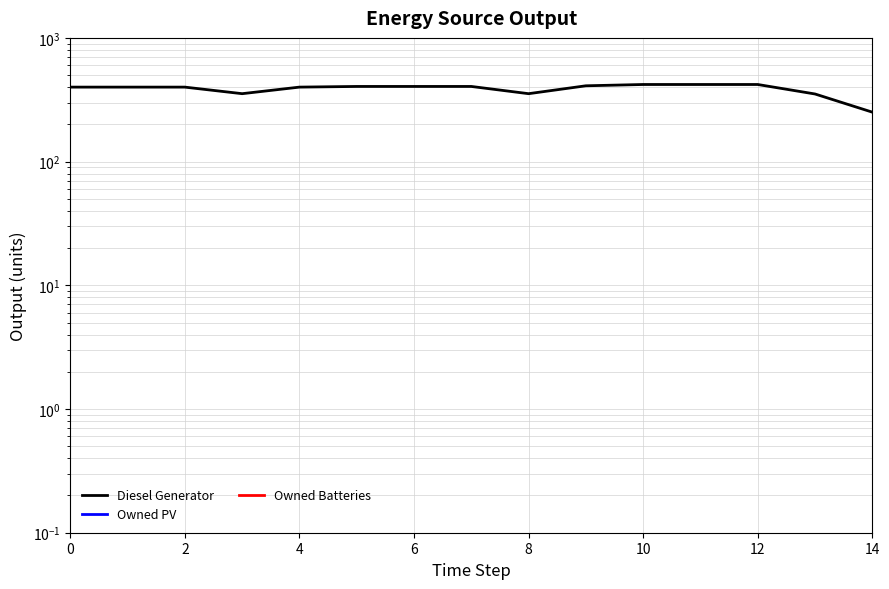

The value of Owned Batteries at 4 is 0.0. True or false?

True